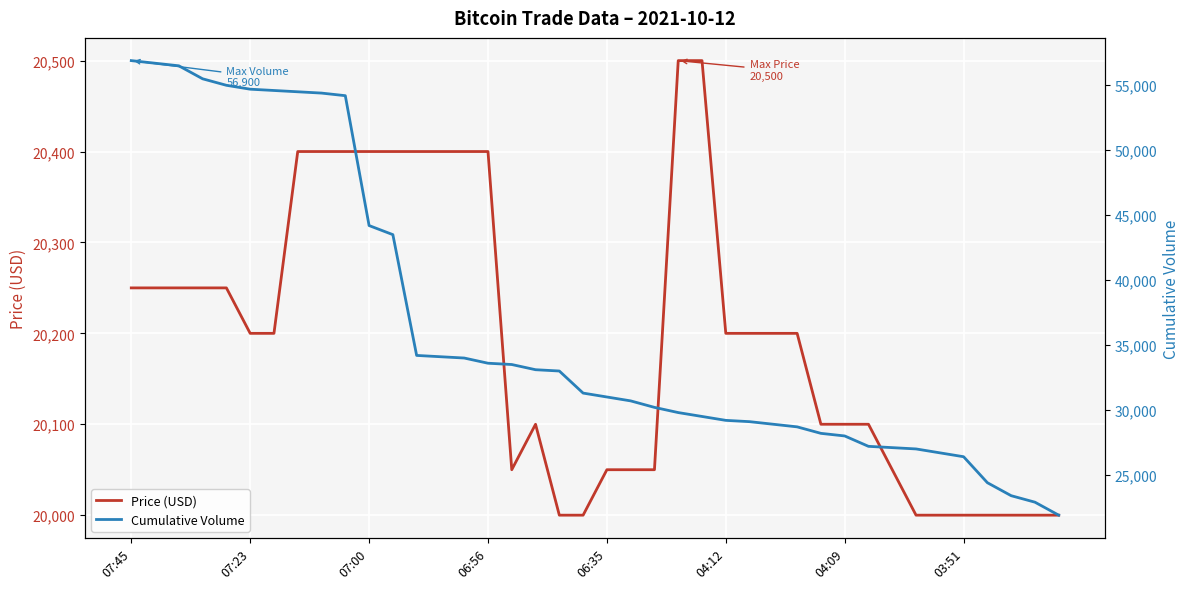

What is the highest value of the Price (USD) series?

20500